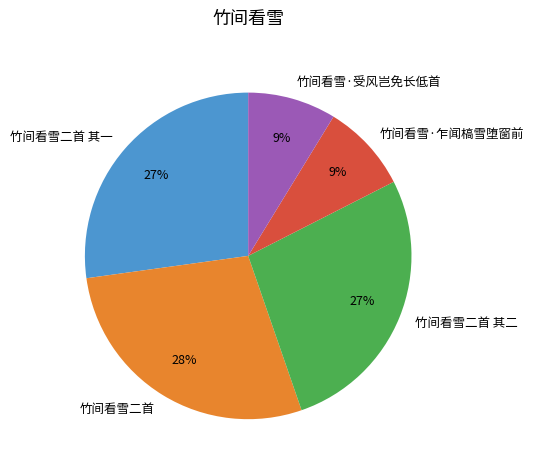

Combined, do 竹间看雪·乍闻槁雪堕窗前 and 竹间看雪·受风岂免长低首 account for over 50%?

No